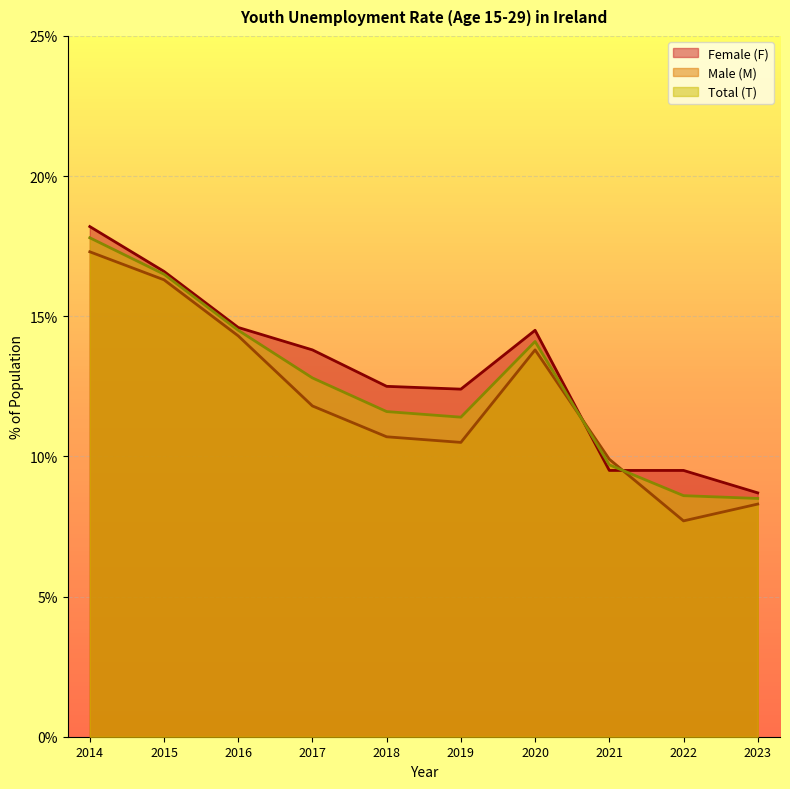

What is the difference between the maximum and minimum values in the Male (M) series?

9.6